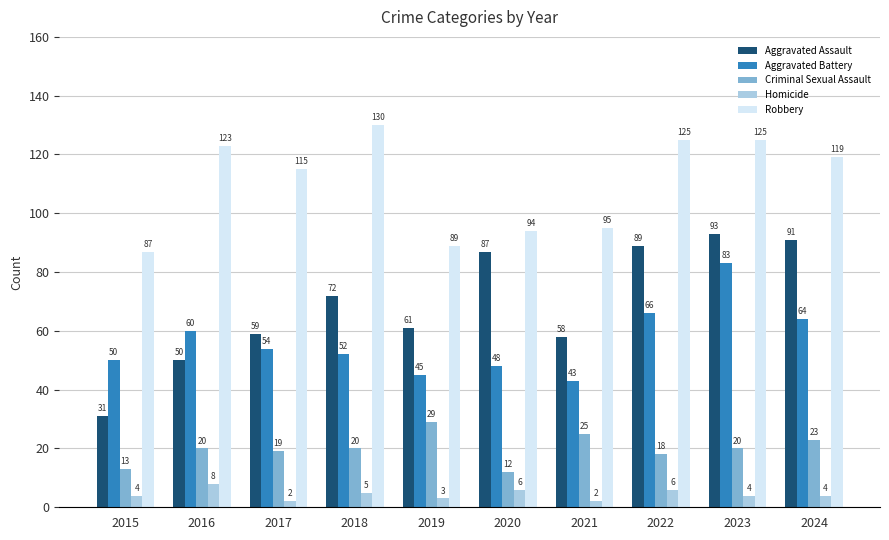

What is the minimum value shown in the chart?

2